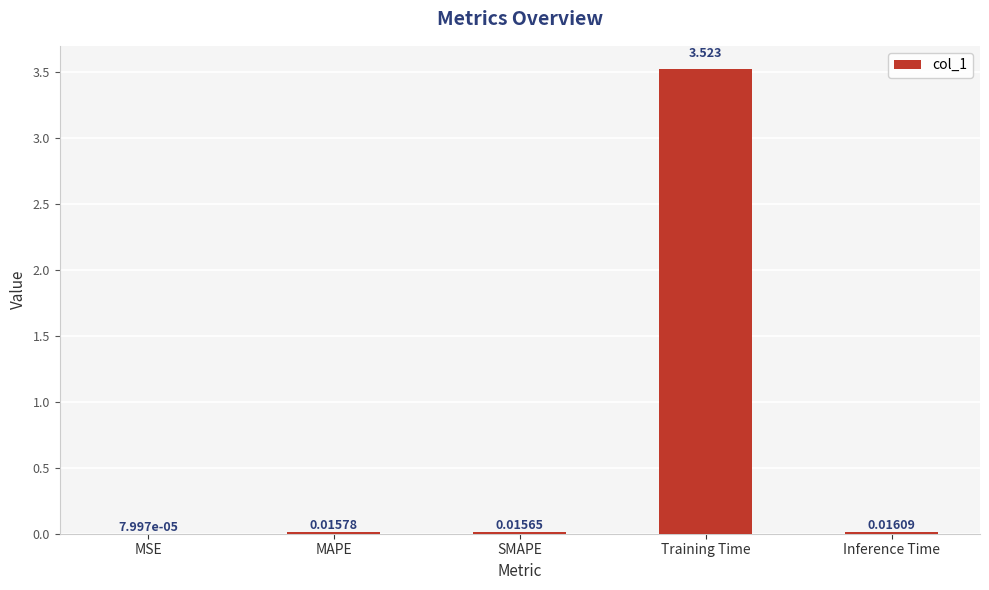

What is the sum of all values?

3.6